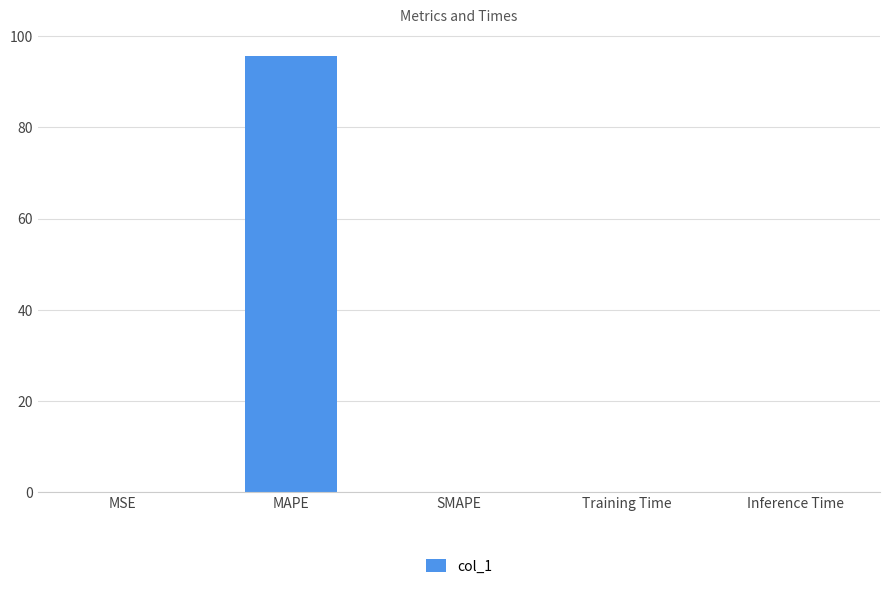

What is the sum of all values?

95.6